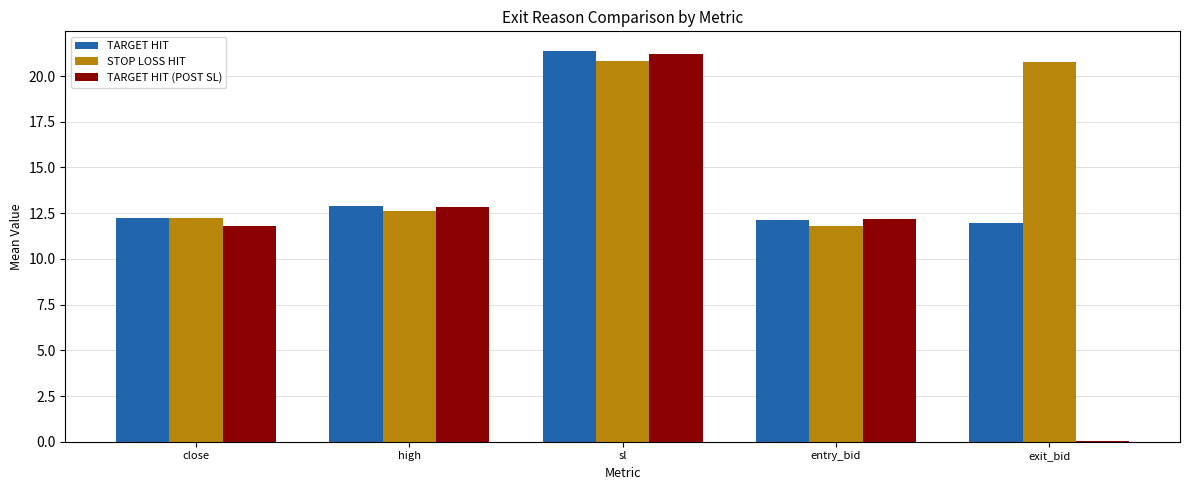

What is the average value of the TARGET HIT series?

14.1